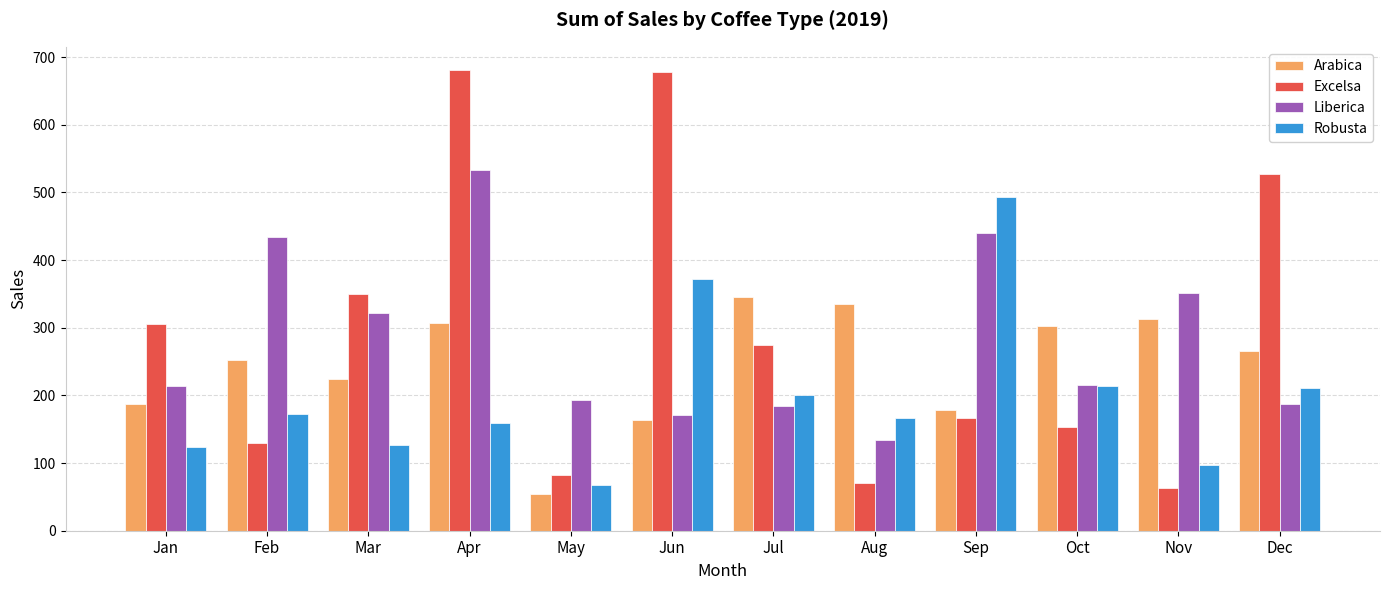

What is the smallest value displayed?

53.7